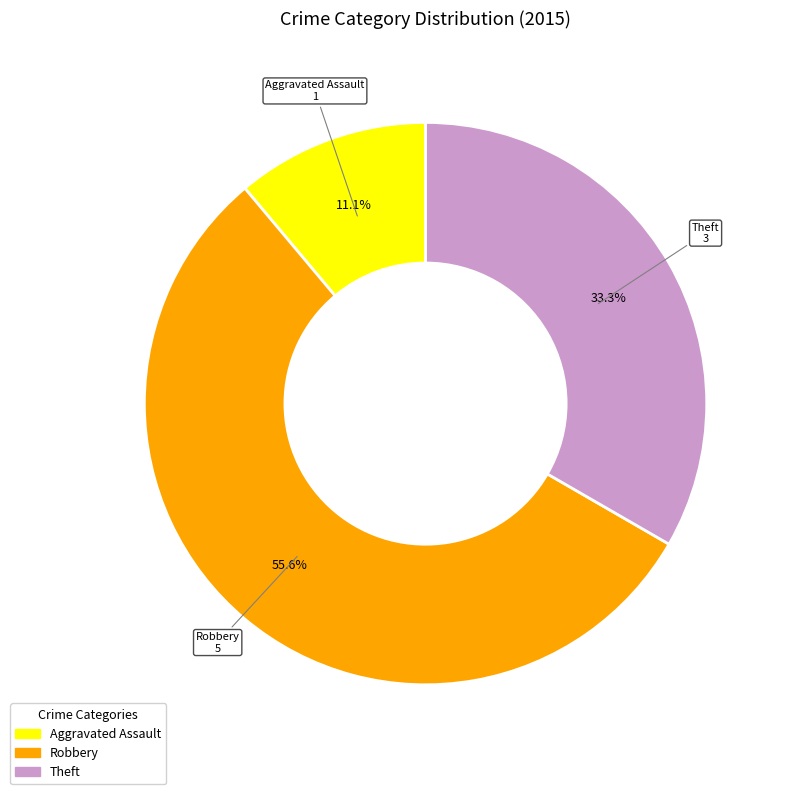

Is there a majority slice in this chart?

Yes